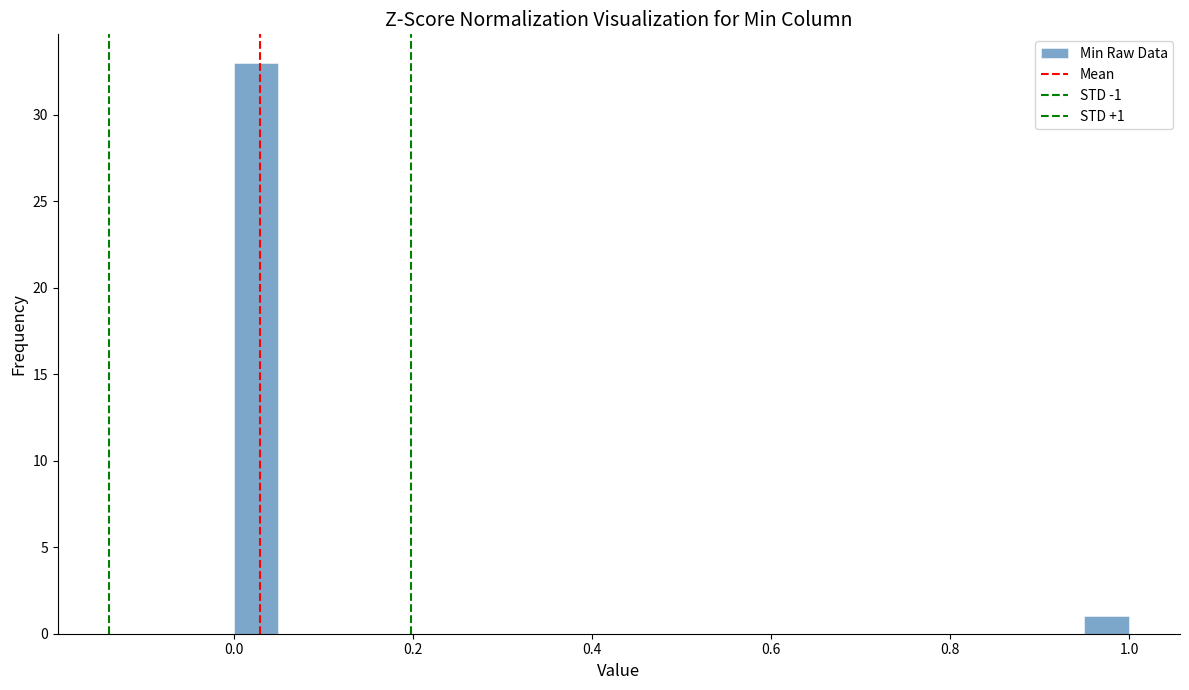

Read against the x-axis, roughly where is the centre of the tallest bar?

0.02